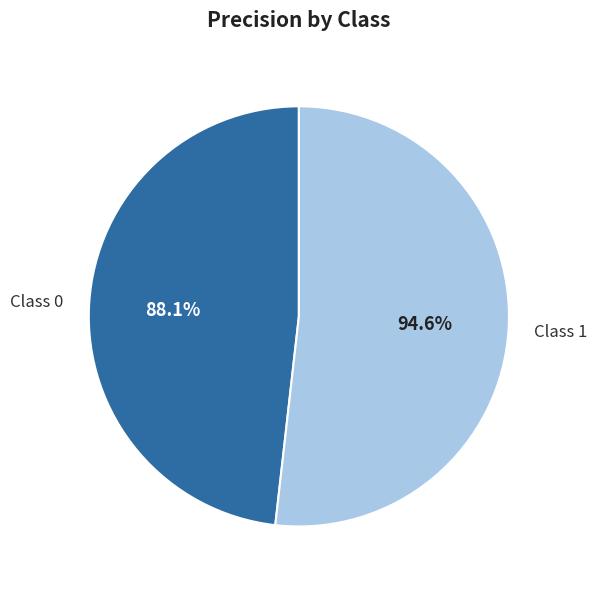

What is the change in value from 0 to 1?

+0.1